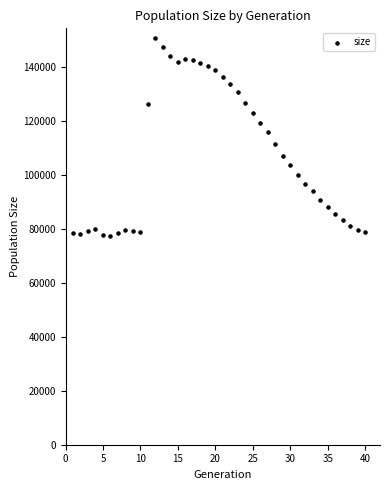

What is the range of Y values (max minus min)?

73351